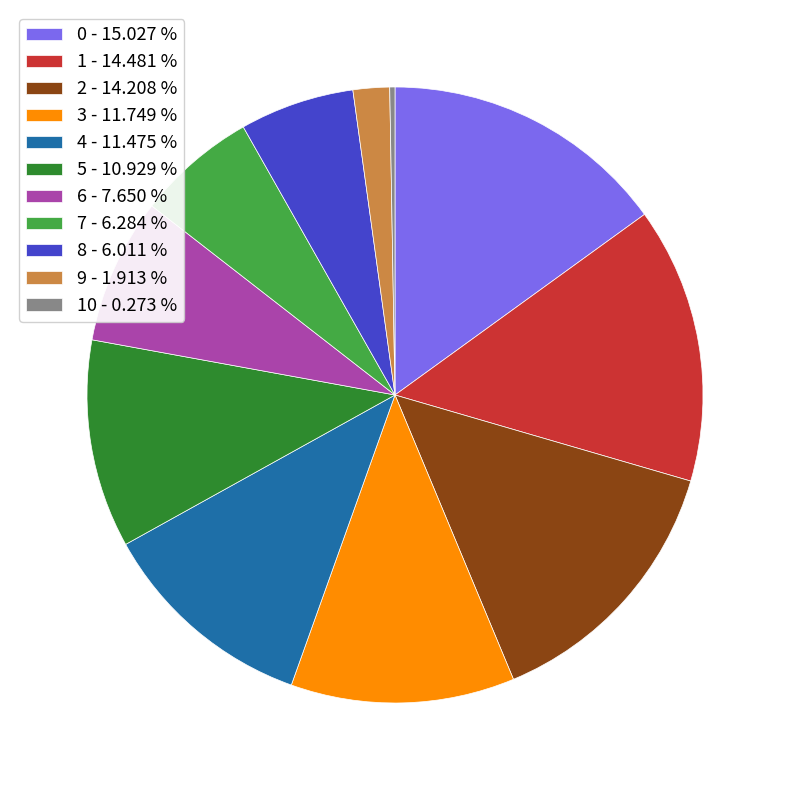

What is the largest slice in the pie chart?

0 - 15.027 %